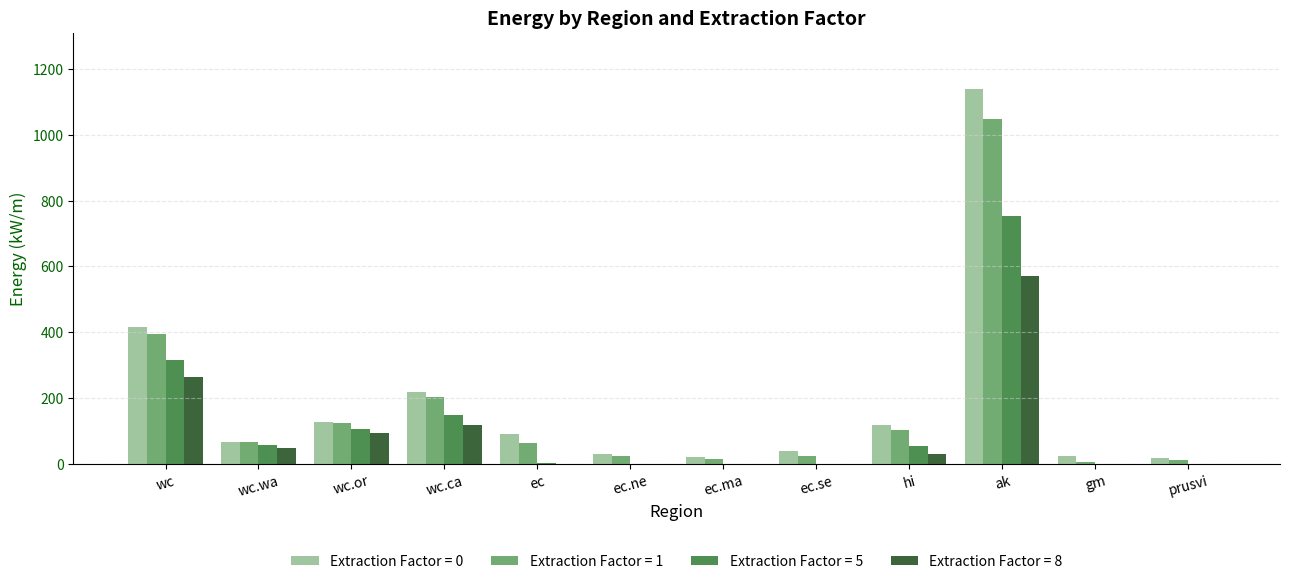

Are the bars grouped side by side (vs. stacked)?

Yes